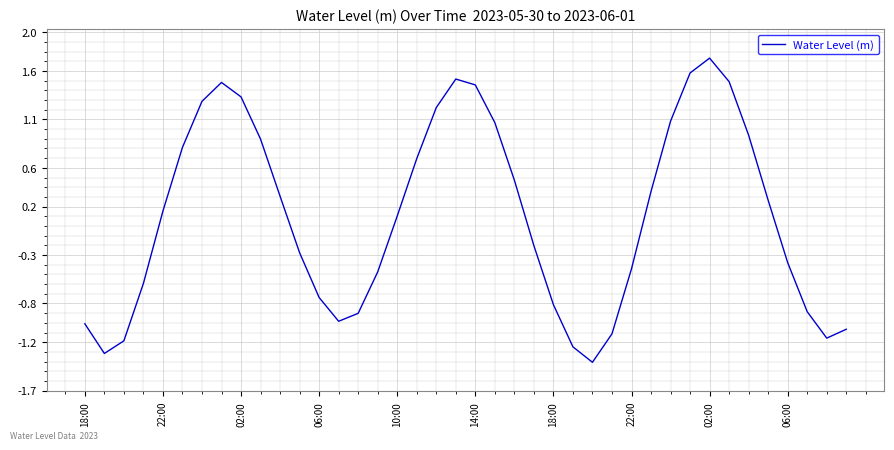

What is the difference between the maximum and minimum values?

3.1